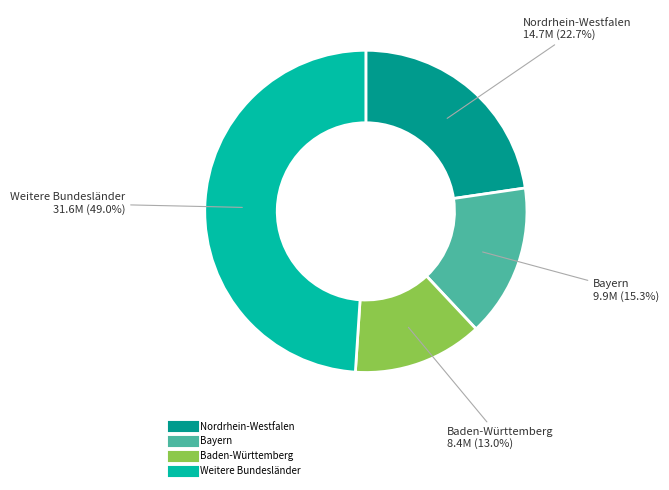

How many segments does this pie chart have?

4